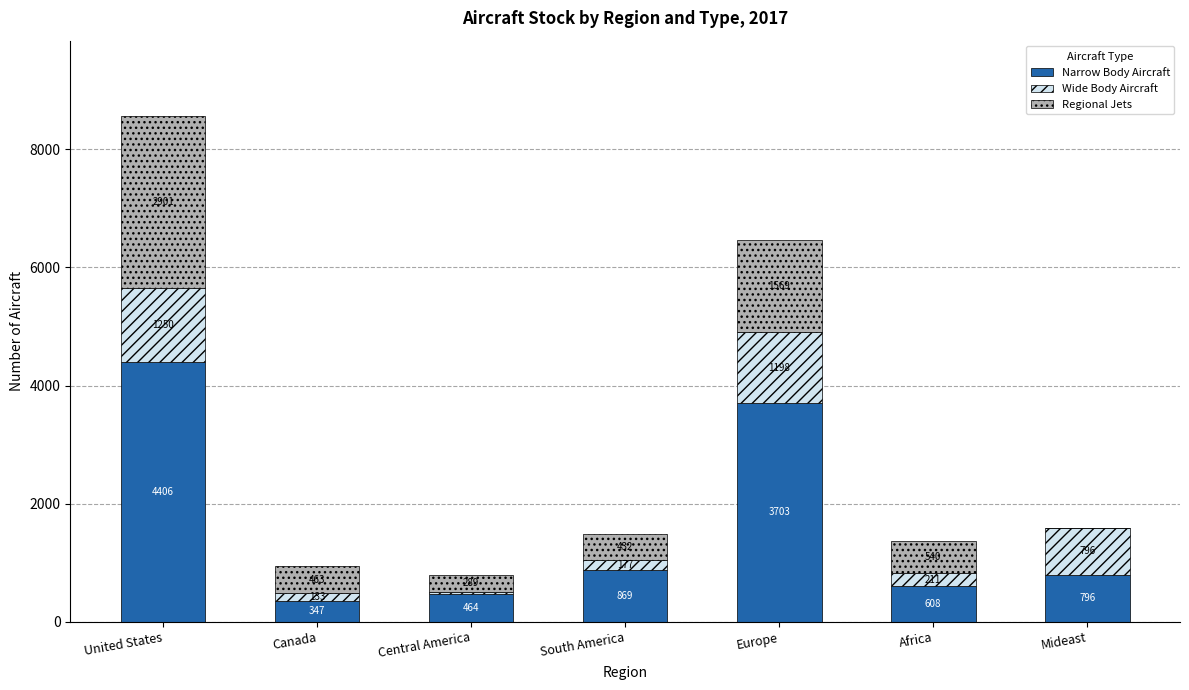

At which label does Narrow Body Aircraft reach its peak?

United States